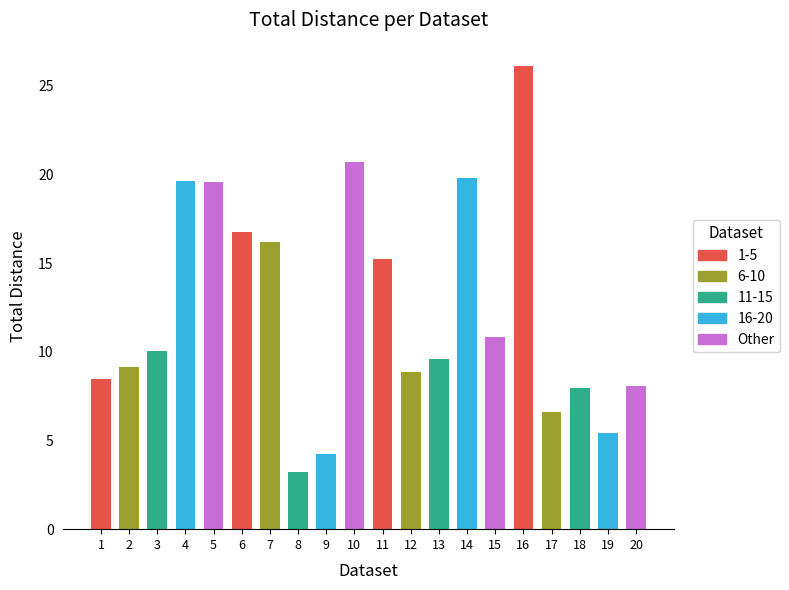

What is the average value?

12.3